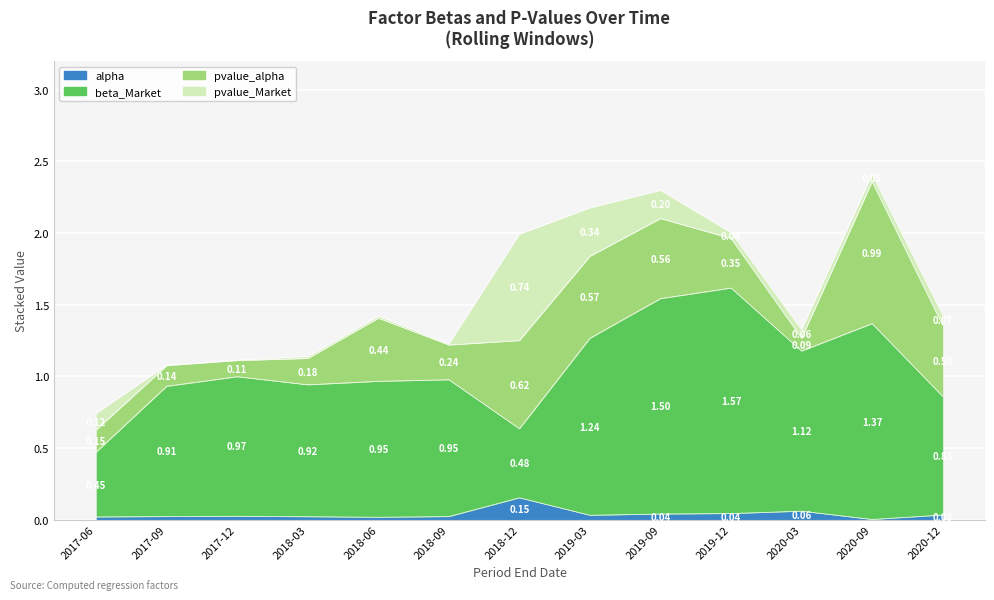

What is the sum of all alpha values?

0.5